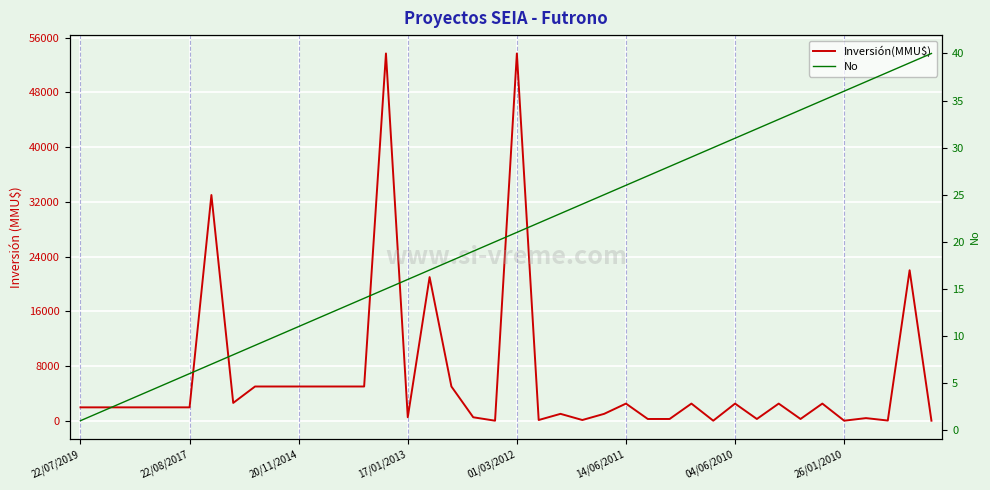

Which series has the widest spread of values?

Inversión(MMU$)